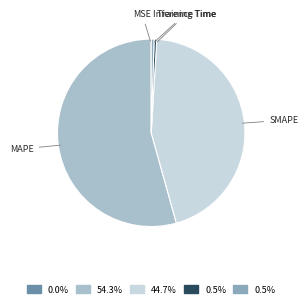

Approximately how many times larger is the value at MAPE compared to SMAPE?

1.2